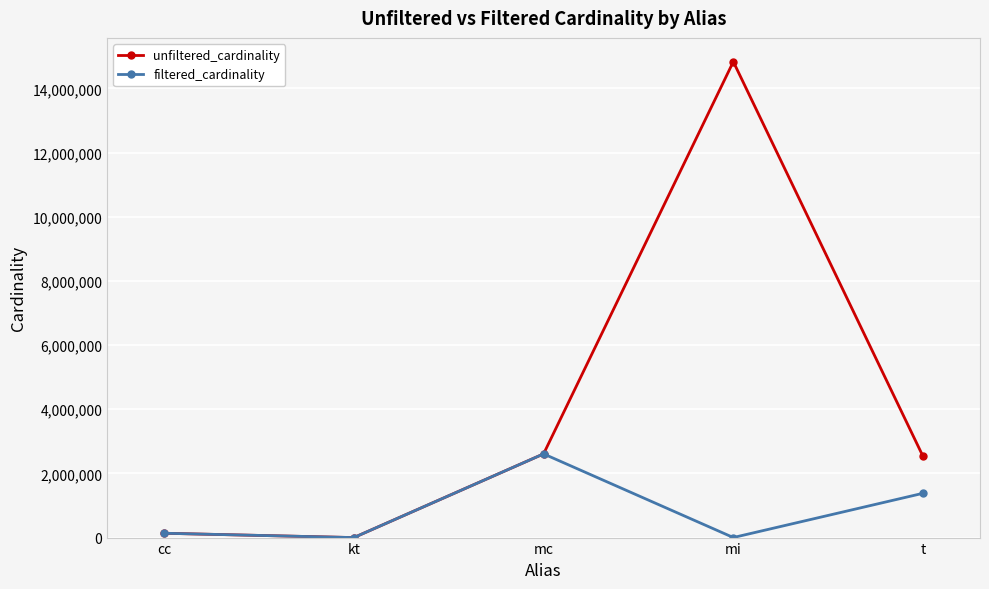

In filtered_cardinality, how many points are higher than both neighbors (excluding endpoints)?

1